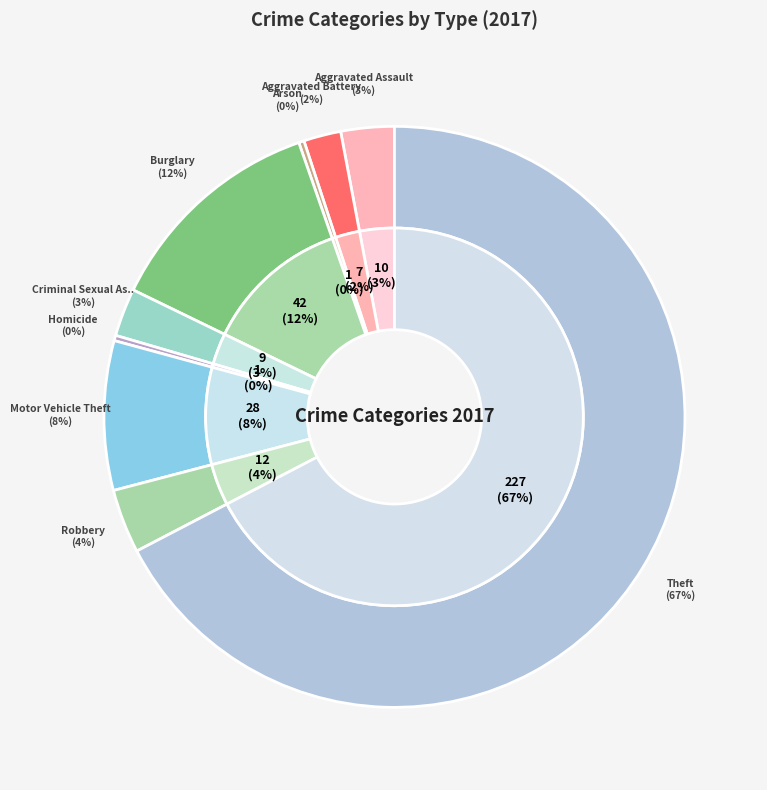

To the nearest percent, what percentage of the pie is Aggravated Battery?

2%